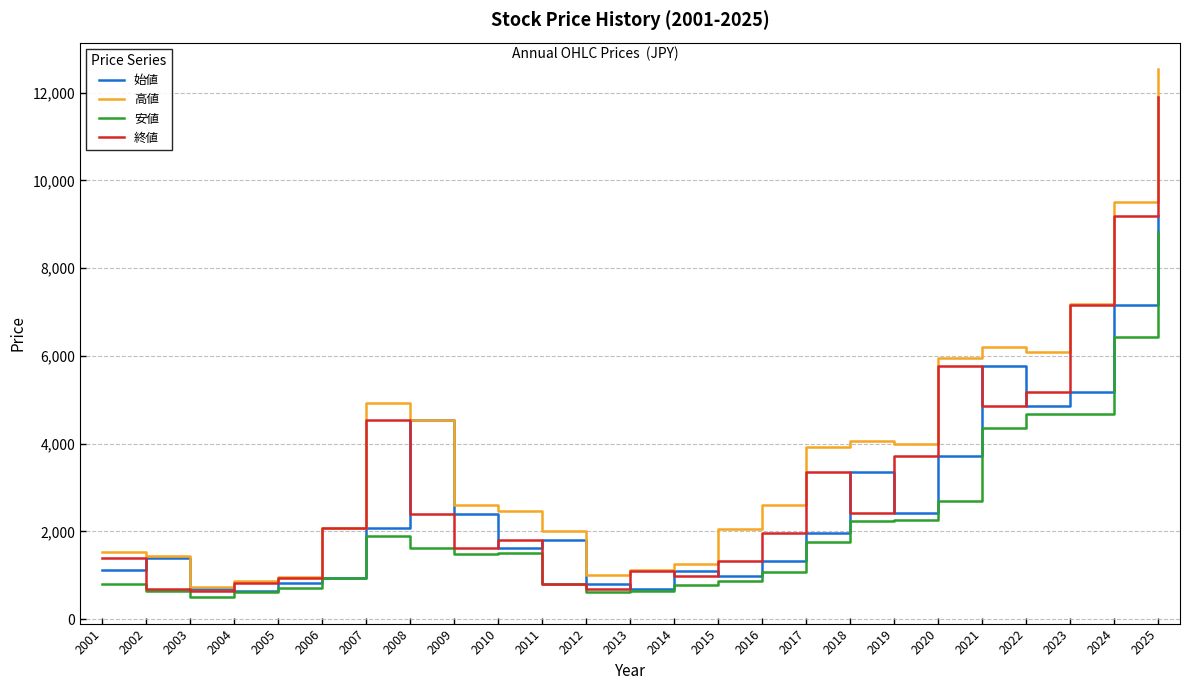

What is the sum of all 安値 values?

53409.4